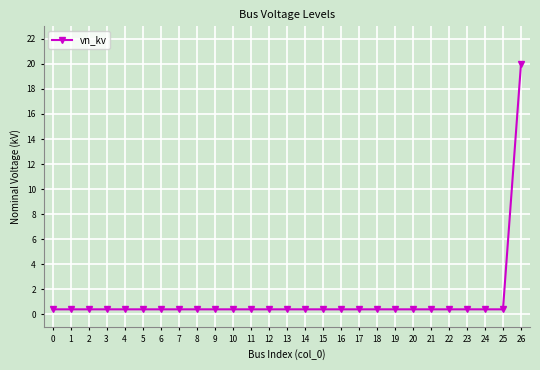

What is the sum of the values at 8 and 22?

0.8